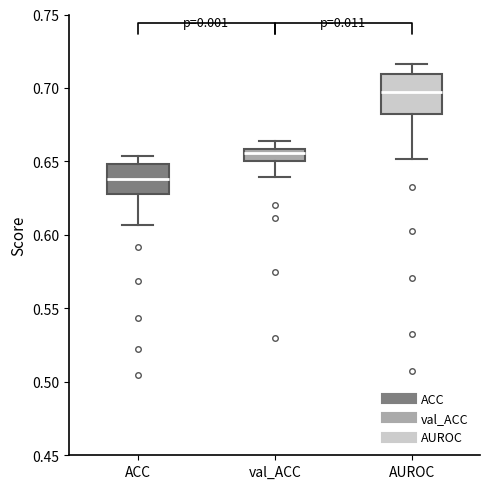

Where does the lower whisker of the box for val_ACC end on the y-axis? The values are not printed on the chart, so give them approximately, as read against the axis.

0.640